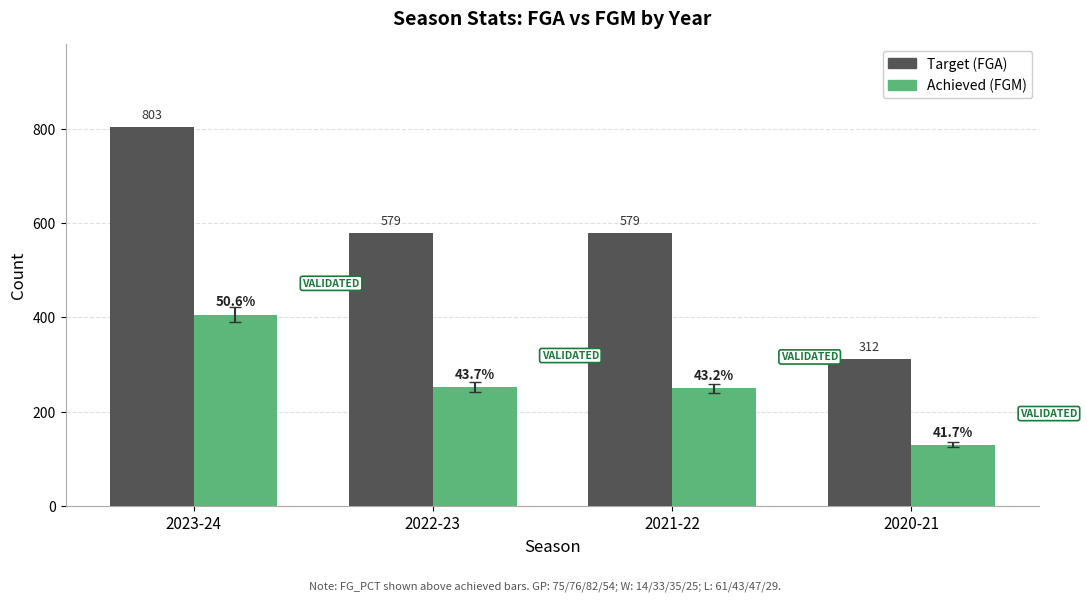

What is the label of the 4th bar from the left?

2020-21